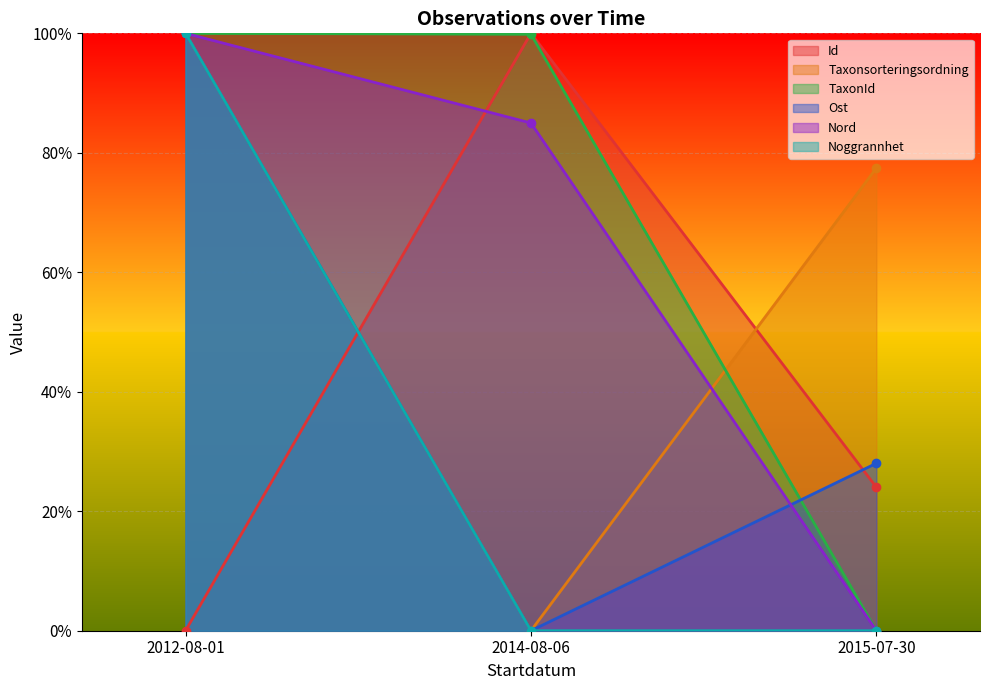

Which category has the highest value in the Noggrannhet series?

2012-08-01